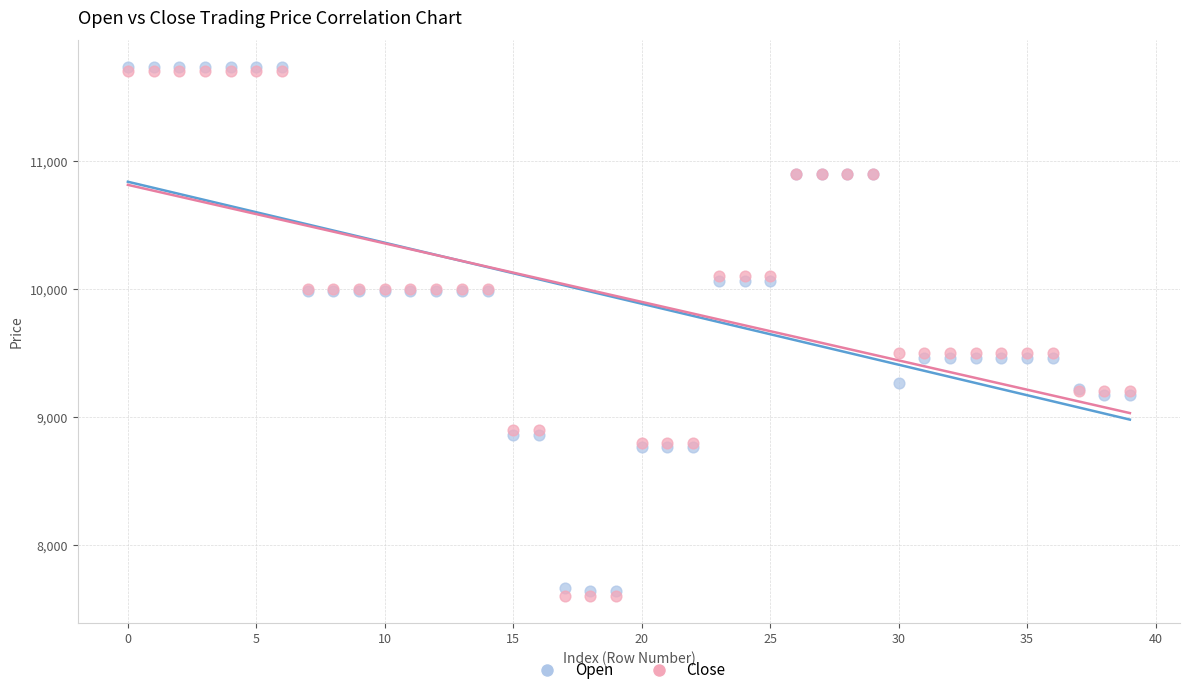

What are all the series names shown in the legend?

Open, Close